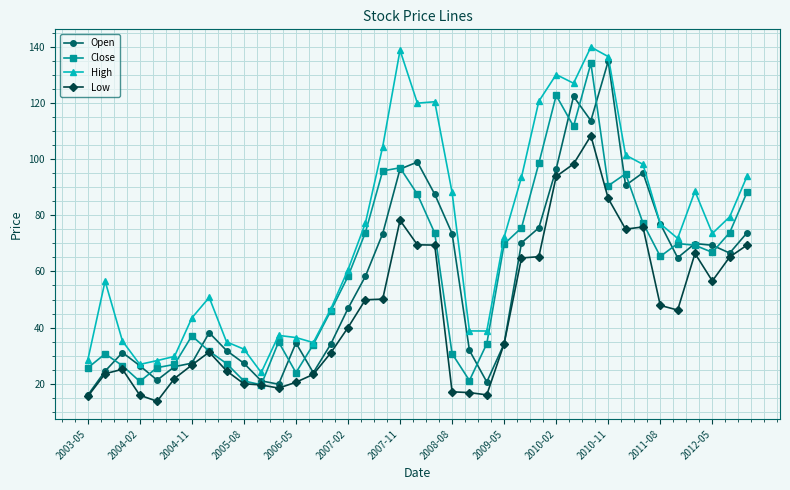

True or false: High and Low cross at least once.

False